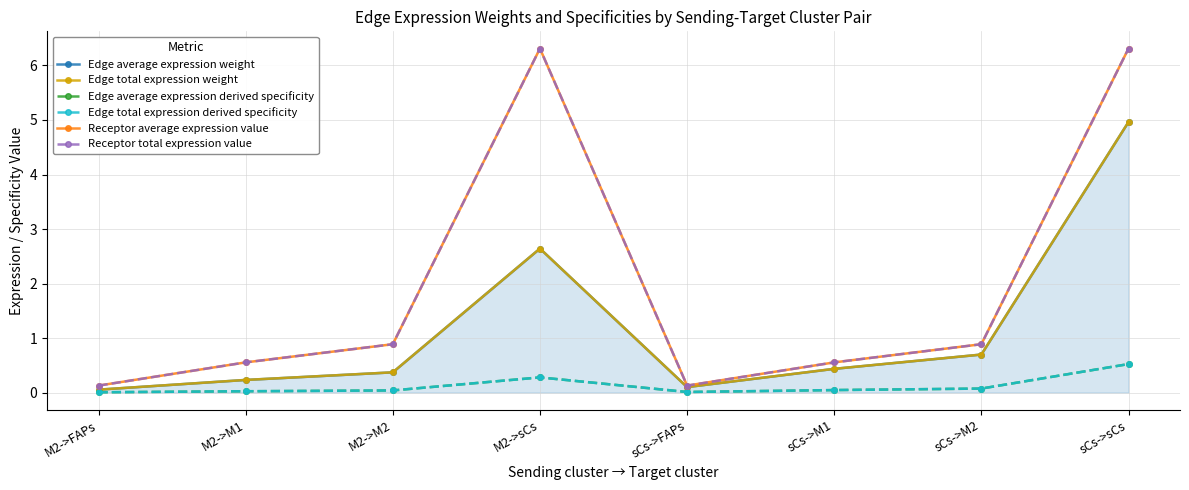

Reading left to right, transcribe all the data shown in this chart.

Edge average expression weight: M2->FAPs=0.1	M2->M1=0.2	M2->M2=0.4	M2->sCs=2.6	sCs->FAPs=0.1	sCs->M1=0.4	sCs->M2=0.7	sCs->sCs=5.0
Edge total expression weight: M2->FAPs=0.1	M2->M1=0.2	M2->M2=0.4	M2->sCs=2.6	sCs->FAPs=0.1	sCs->M1=0.4	sCs->M2=0.7	sCs->sCs=5.0
Edge average expression derived specificity: M2->FAPs=0.0	M2->M1=0.0	M2->M2=0.0	M2->sCs=0.3	sCs->FAPs=0.0	sCs->M1=0.0	sCs->M2=0.1	sCs->sCs=0.5
Edge total expression derived specificity: M2->FAPs=0.0	M2->M1=0.0	M2->M2=0.0	M2->sCs=0.3	sCs->FAPs=0.0	sCs->M1=0.0	sCs->M2=0.1	sCs->sCs=0.5
Receptor average expression value: M2->FAPs=0.1	M2->M1=0.6	M2->M2=0.9	M2->sCs=6.3	sCs->FAPs=0.1	sCs->M1=0.6	sCs->M2=0.9	sCs->sCs=6.3
Receptor total expression value: M2->FAPs=0.1	M2->M1=0.6	M2->M2=0.9	M2->sCs=6.3	sCs->FAPs=0.1	sCs->M1=0.6	sCs->M2=0.9	sCs->sCs=6.3